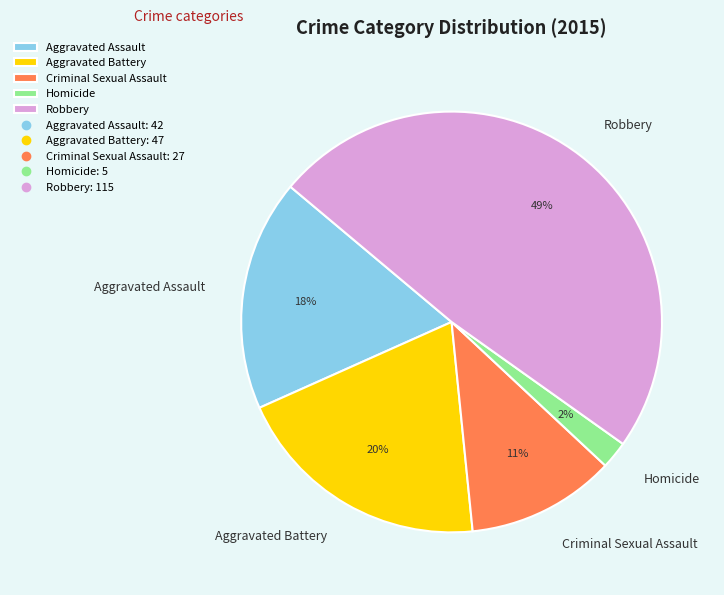

To the nearest percent, what portion does Robbery represent?

49%